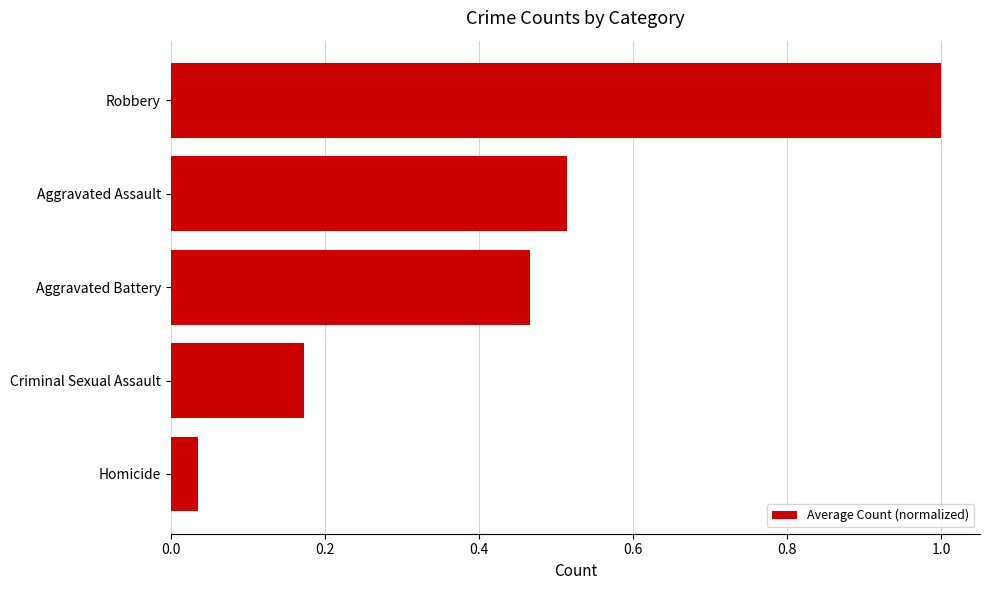

At which category does the chart reach its minimum across all series?

Homicide